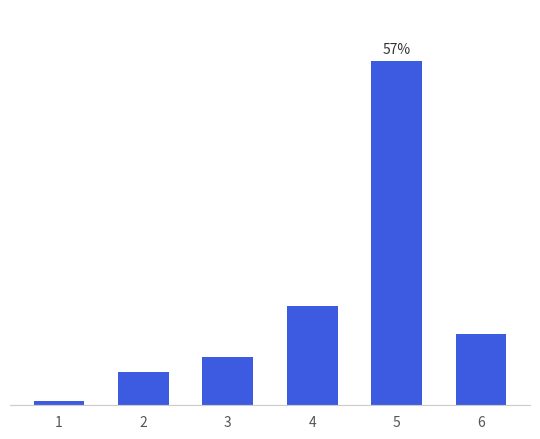

Are the bars horizontal?

No